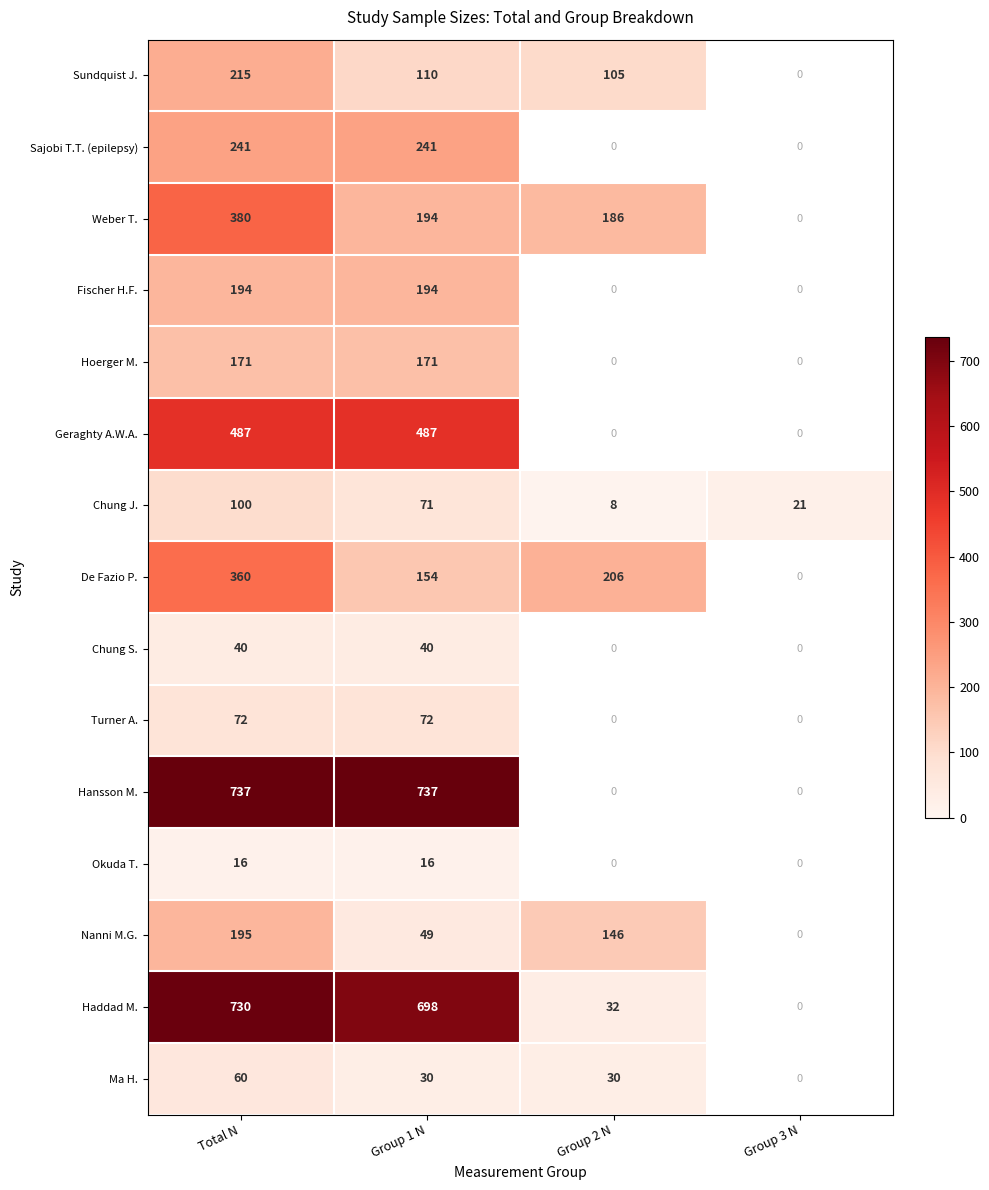

What is the spread (max minus min) of values at Total N?

721